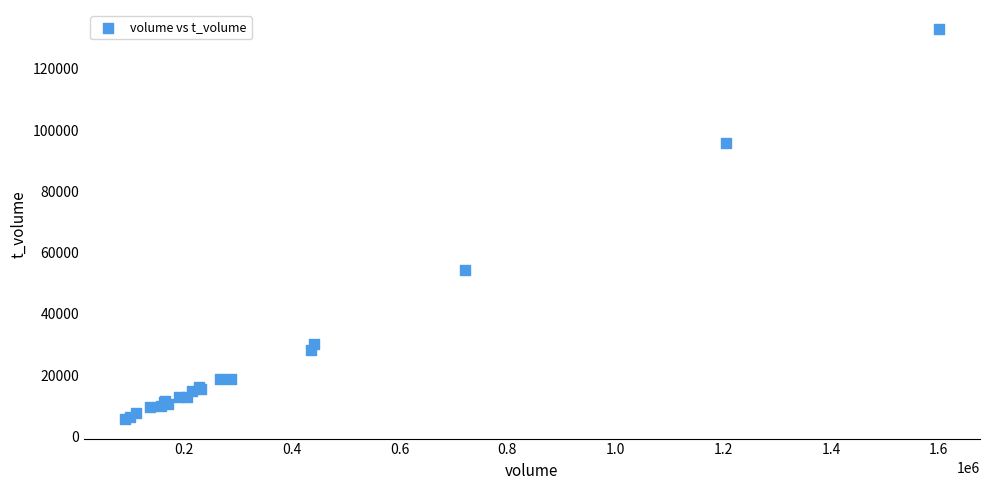

What Y value in the scatter plot is closest to 69233?

54371